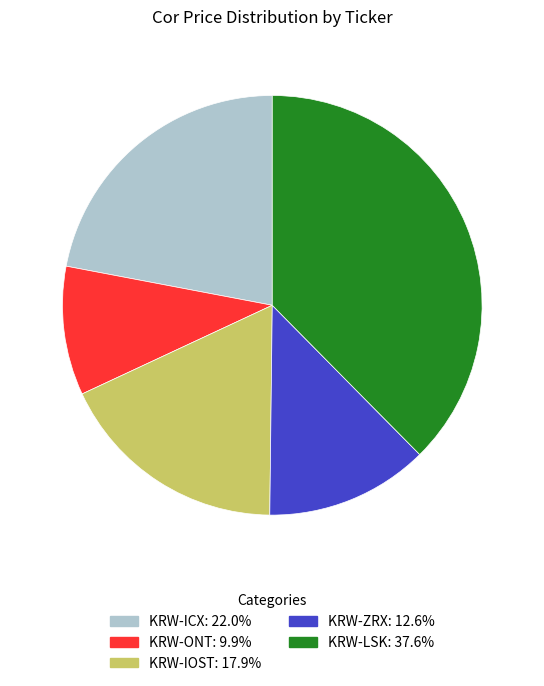

How many slices are in this pie chart?

5